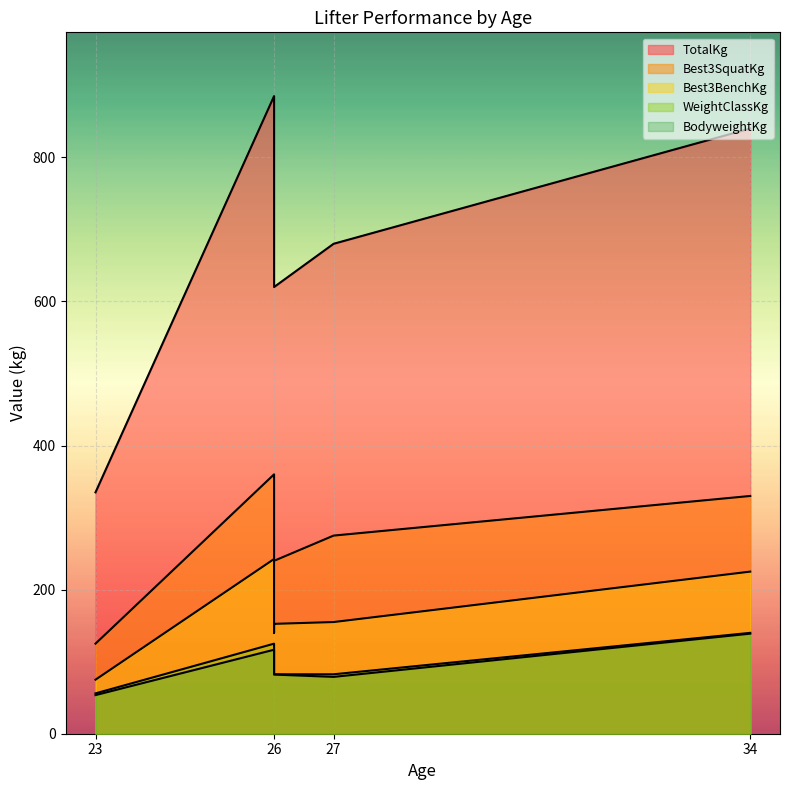

What is the smallest value displayed?

53.6